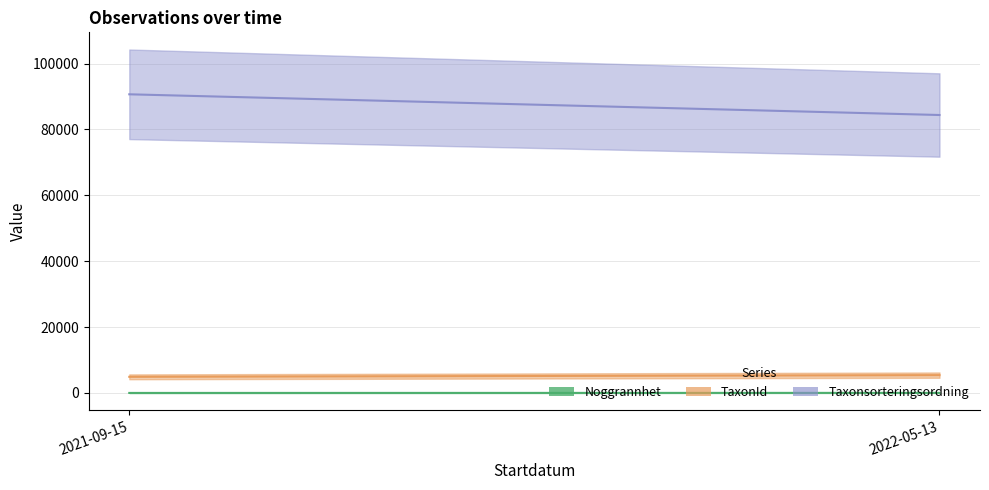

What are all the series names shown in the legend?

Noggrannhet, TaxonId, Taxonsorteringsordning